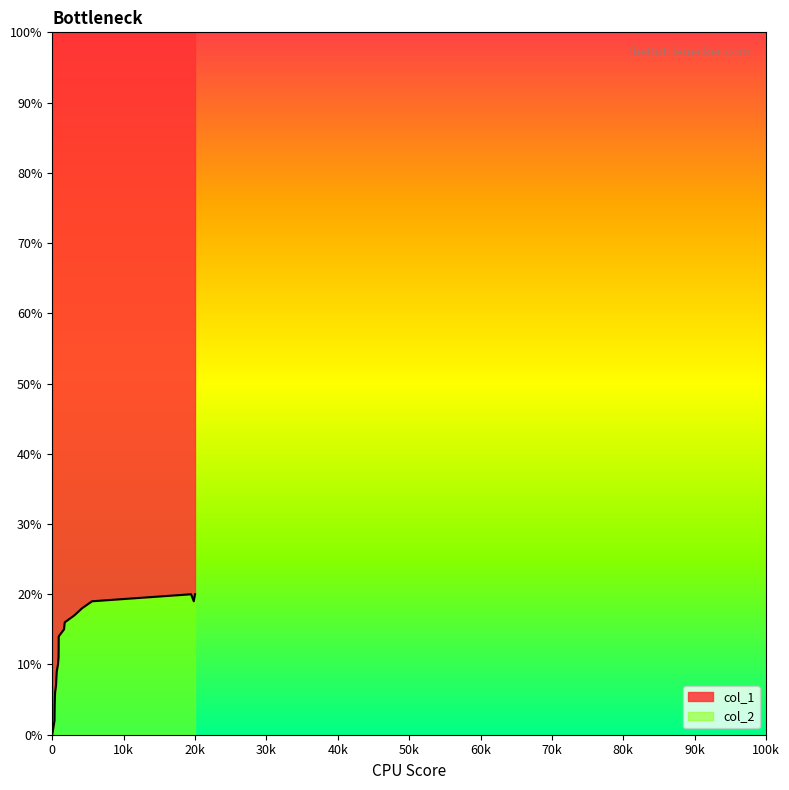

What is the value of the 18th point from the left?

20